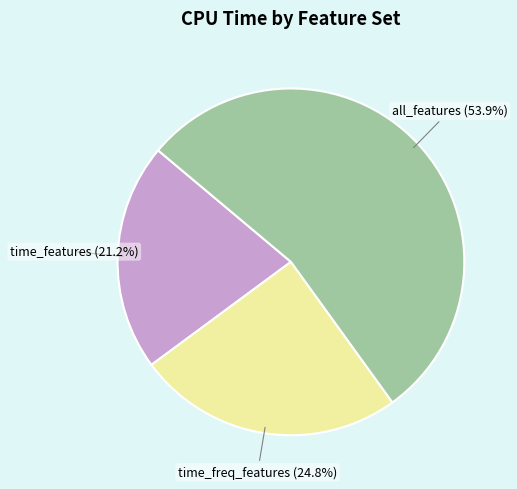

Which category accounts for the majority?

all_features